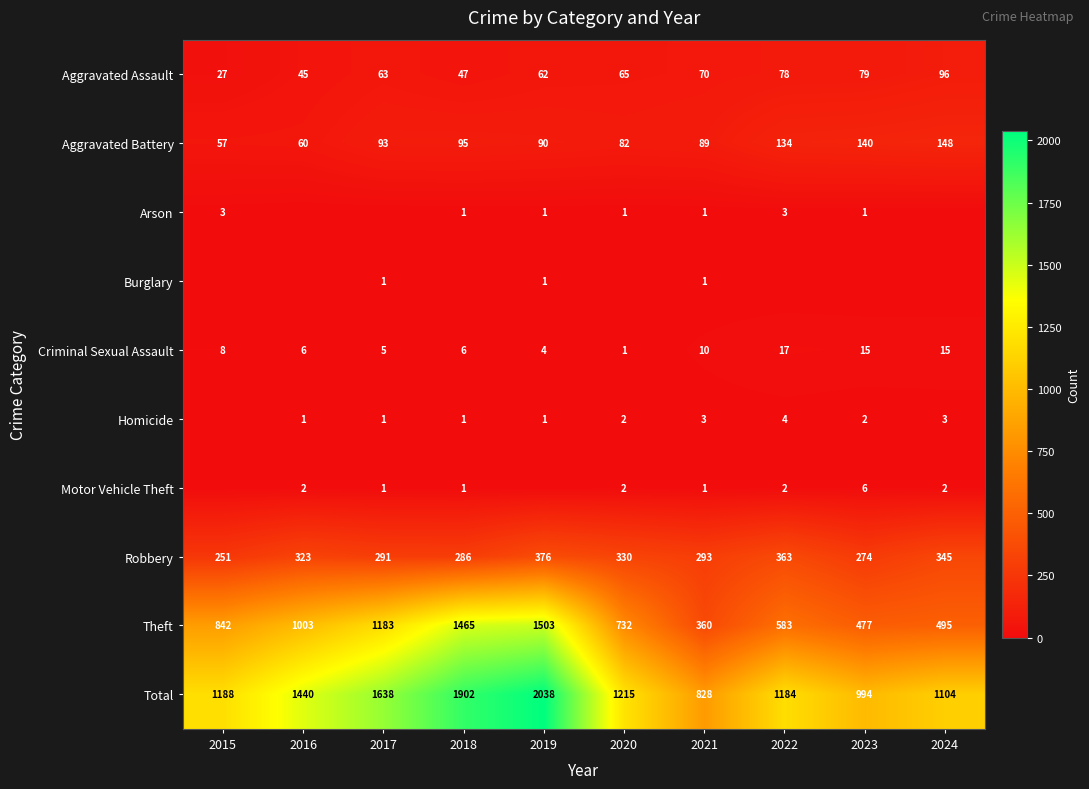

Rank the categories by Robbery value from highest to lowest.

2019, 2022, 2024, 2020, 2016, 2021, 2017, 2018, 2023, 2015